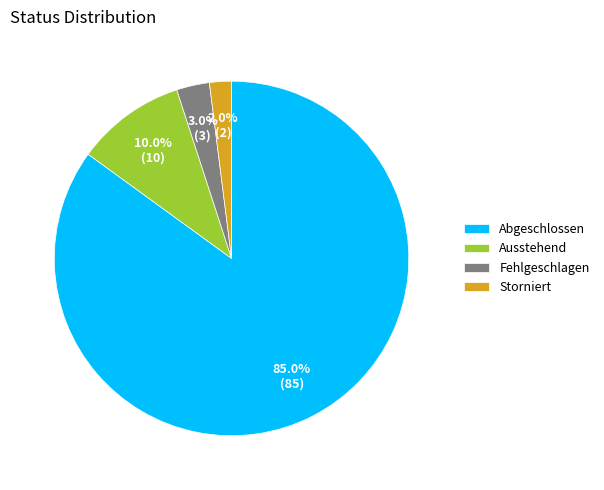

True or false: Abgeschlossen accounts for 85% of the total.

True